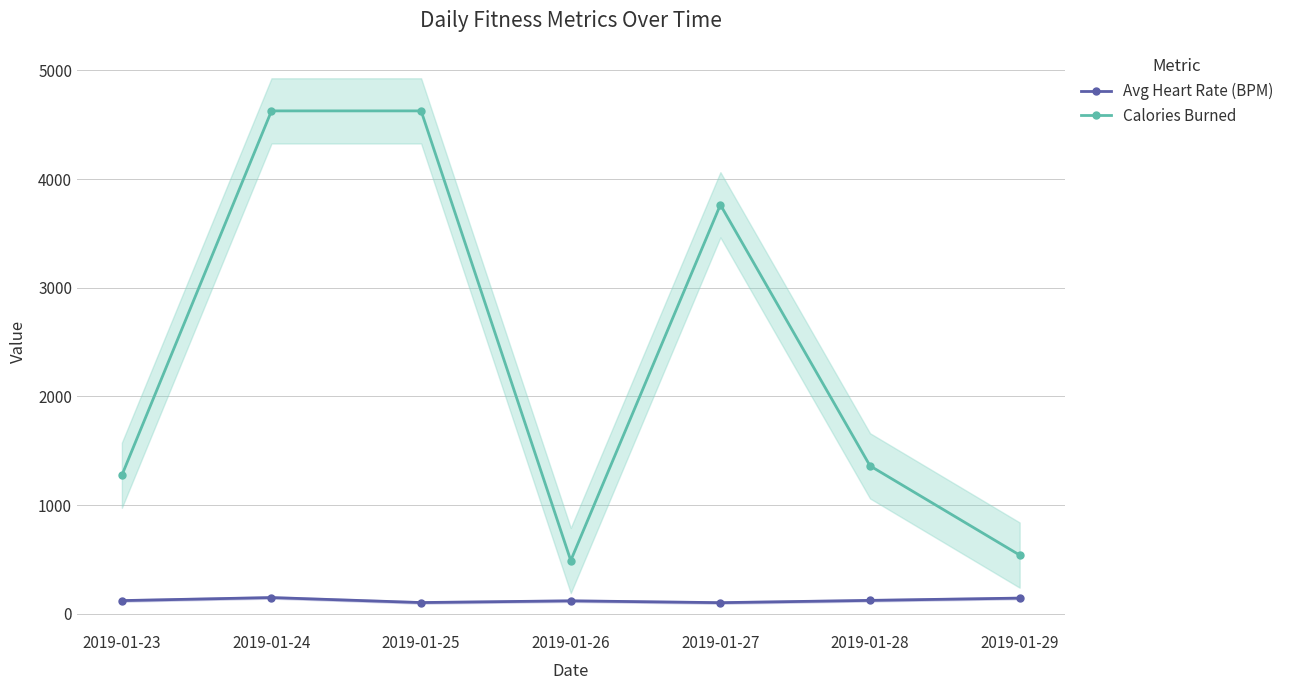

At which category does Calories Burned reach its first local valley?

2019-01-26